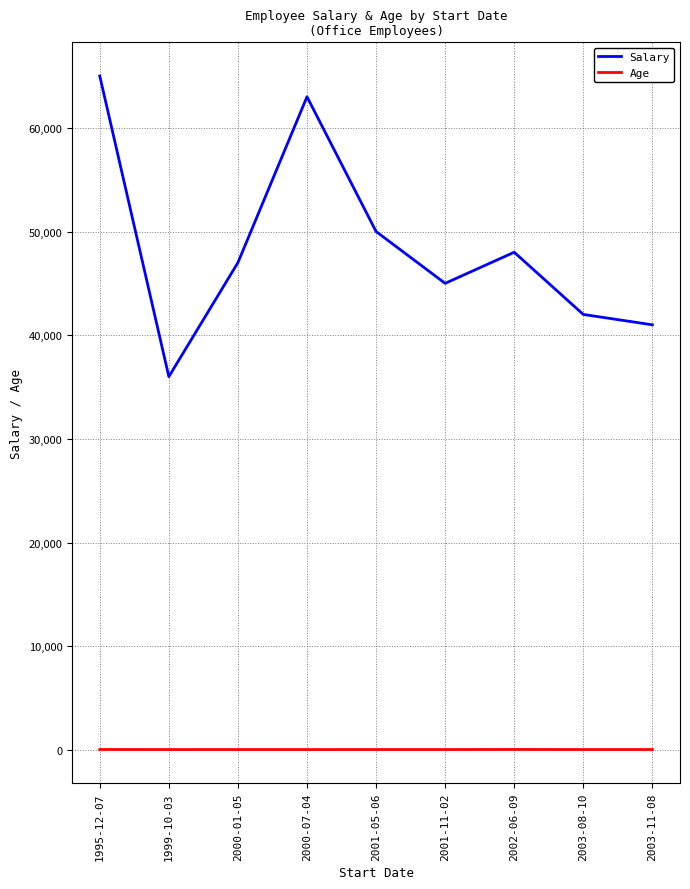

True or false: Salary has more than 0 points higher than both neighbors.

True